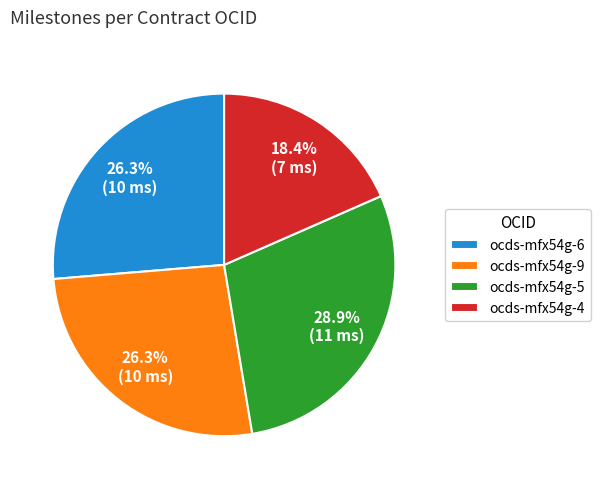

Combined, what portion of the pie is ocds-mfx54g-4 and ocds-mfx54g-9?

44.7%